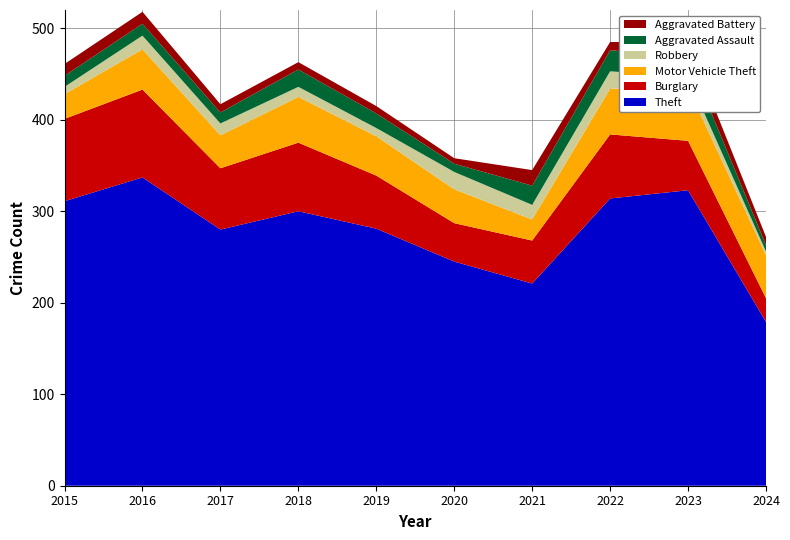

Reading left to right, extract all data points from this chart.

Theft: 2015=311	2016=337	2017=280	2018=300	2019=281	2020=245	2021=221	2022=314	2023=323	2024=179
Burglary: 2015=90	2016=96	2017=67	2018=75	2019=58	2020=42	2021=47	2022=70	2023=54	2024=26
Motor Vehicle Theft: 2015=27	2016=44	2017=36	2018=50	2019=43	2020=37	2021=23	2022=50	2023=58	2024=47
Robbery: 2015=8	2016=15	2017=13	2018=11	2019=9	2020=19	2021=16	2022=19	2023=12	2024=4
Aggravated Assault: 2015=12	2016=13	2017=12	2018=19	2019=16	2020=9	2021=21	2022=23	2023=22	2024=7
Aggravated Battery: 2015=13	2016=13	2017=9	2018=8	2019=8	2020=6	2021=17	2022=9	2023=16	2024=9